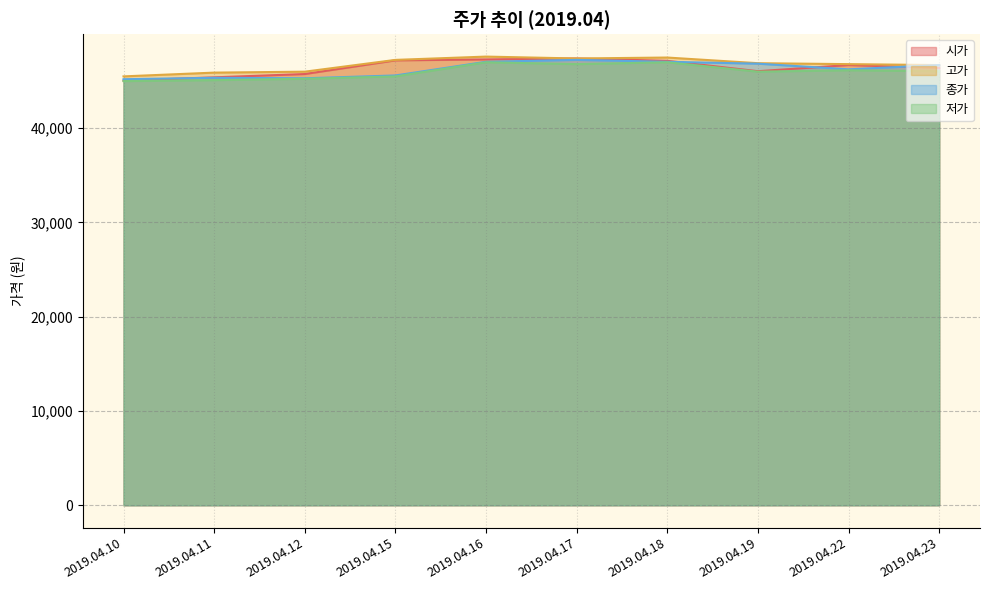

Between 2019.04.16 and 2019.04.15, which is larger?

2019.04.16